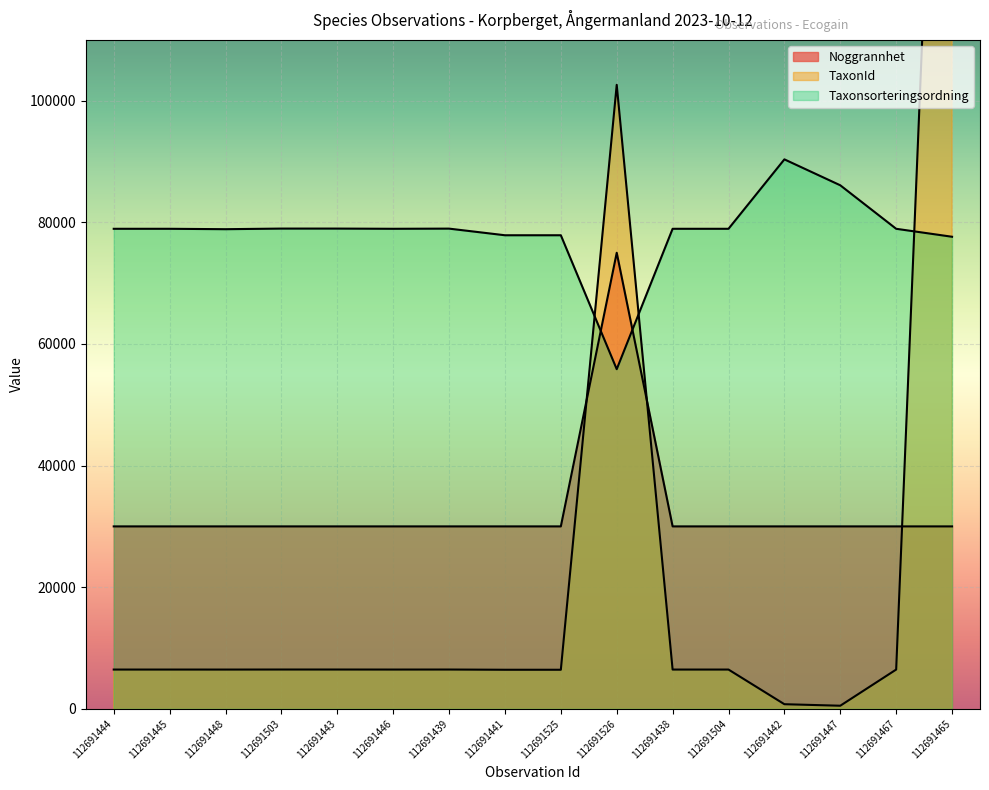

How many times do TaxonId and Taxonsorteringsordning cross each other?

3